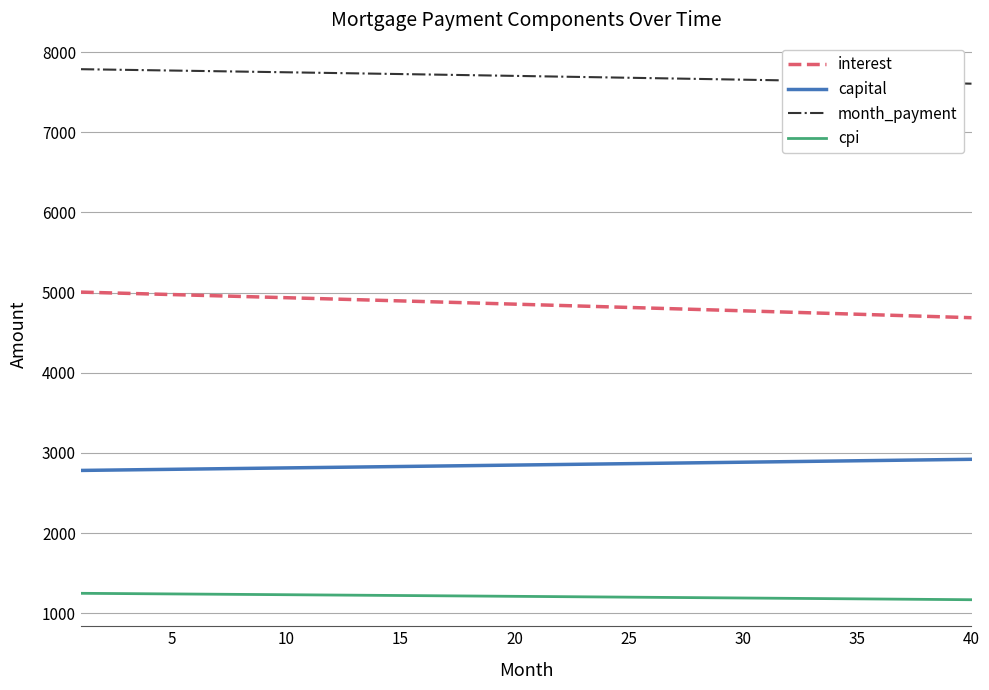

What is the maximum value shown in the chart?

7787.5